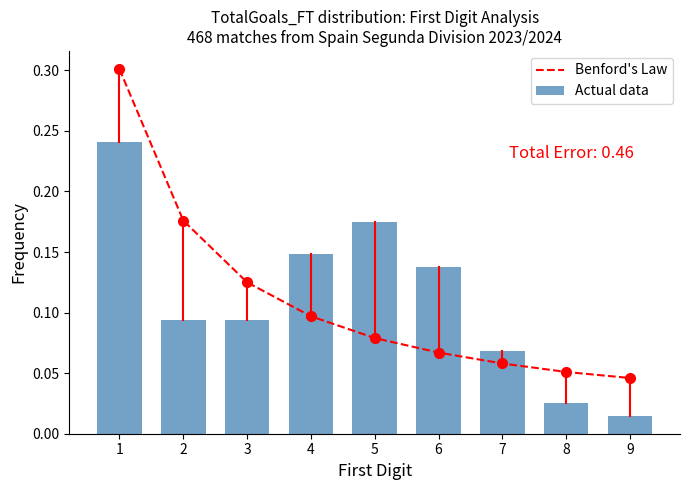

At which category does the chart reach its minimum across all series?

9